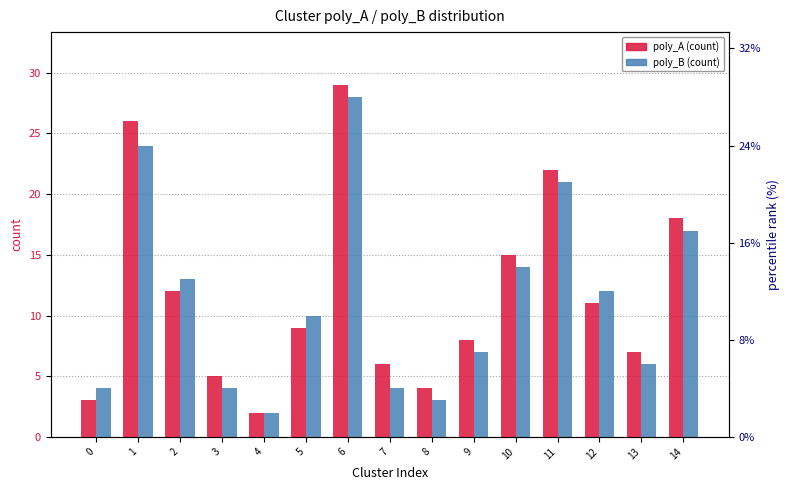

Which series has the largest range (max minus min)?

poly_A